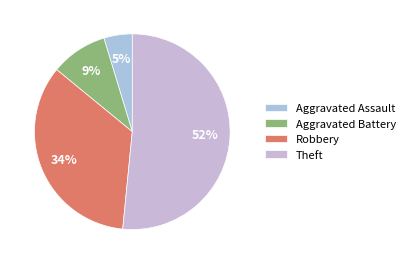

Count the number of slices in the pie.

4